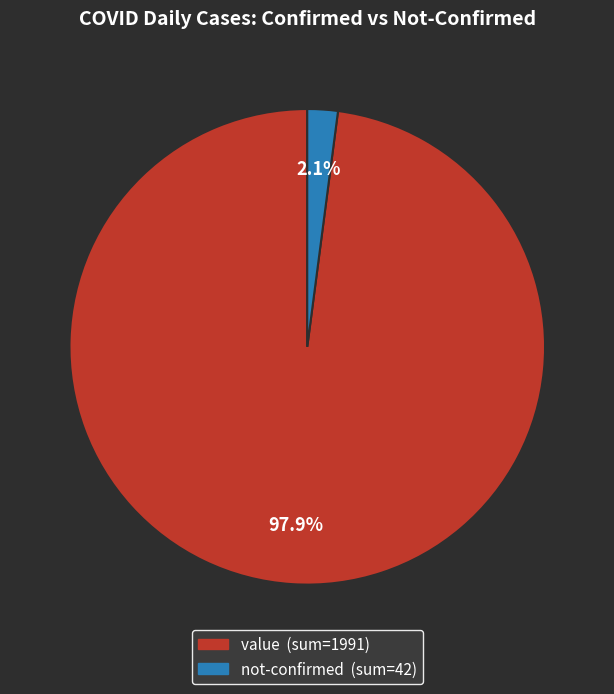

What portion of the pie excludes value?

2.1%